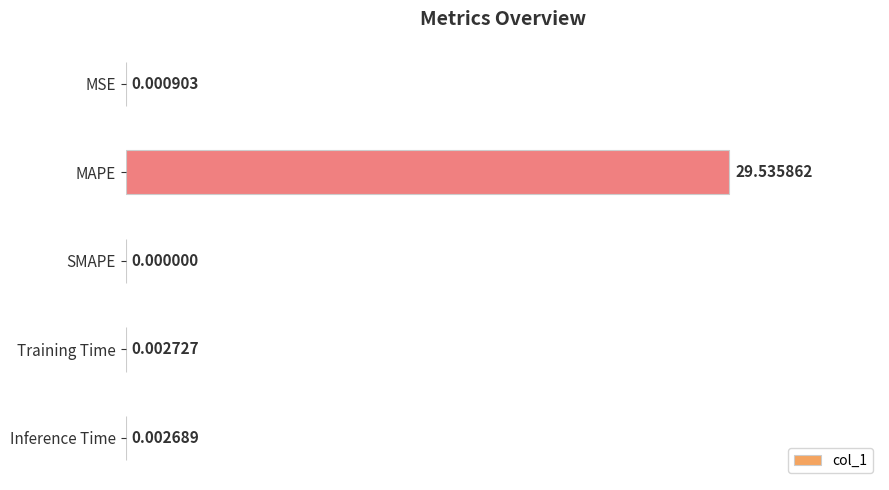

Which category has the highest value across all series?

MAPE